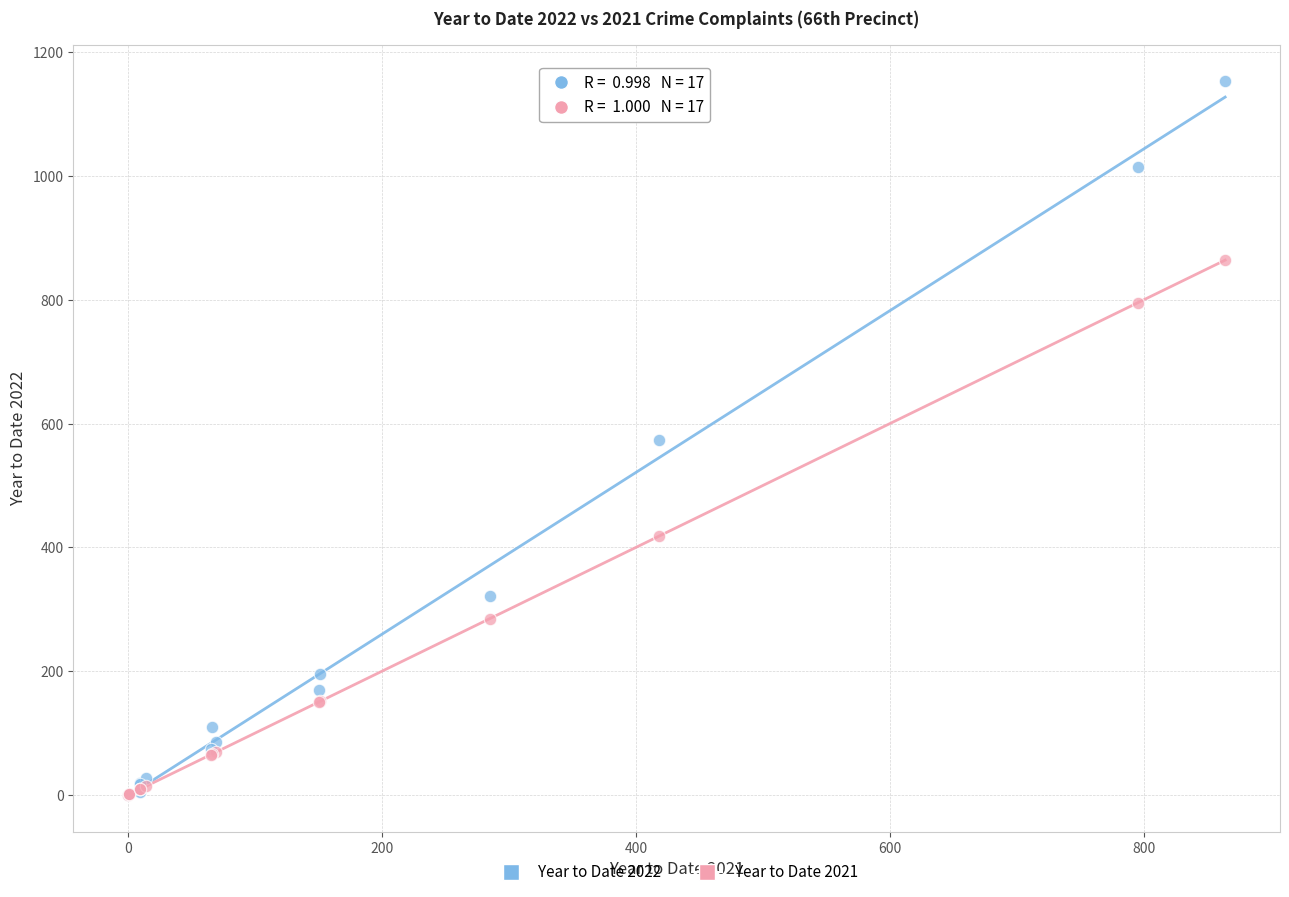

In the Year to Date 2021 series, what Y value is closest to 432?

418